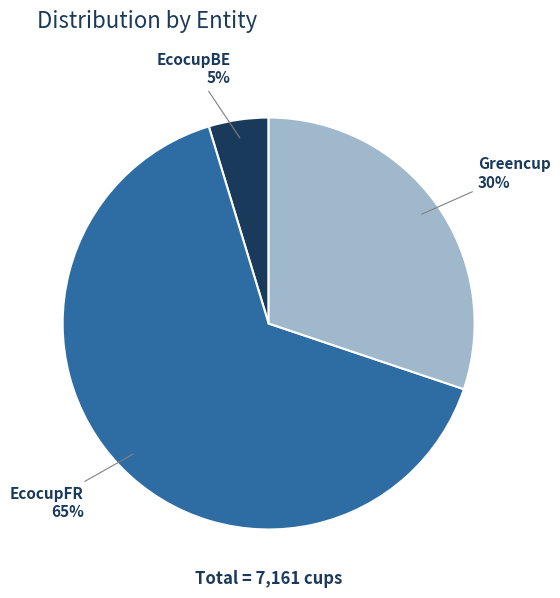

Which category has the smallest portion of the pie?

EcocupBE